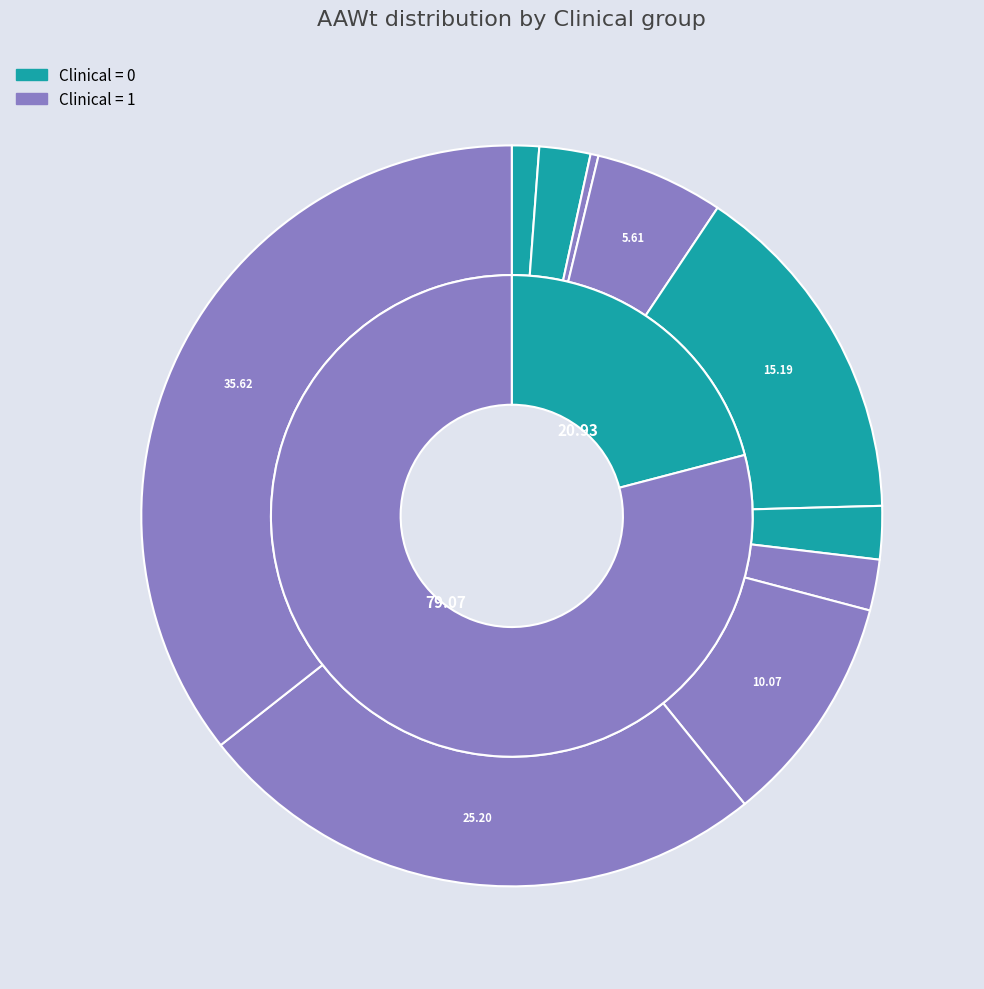

What is the largest slice in the pie chart?

1